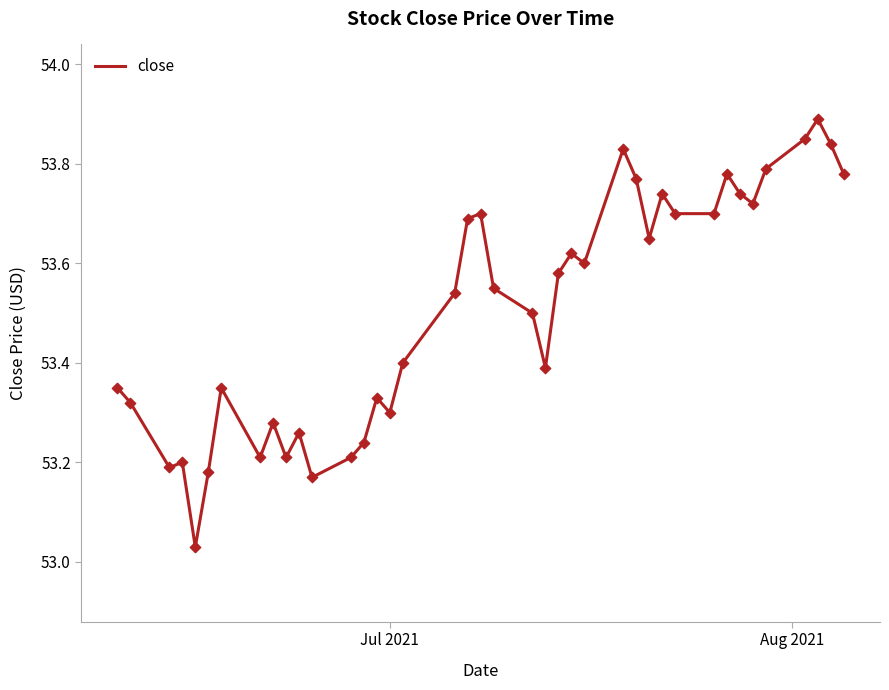

What is the difference between the maximum and minimum values?

0.9